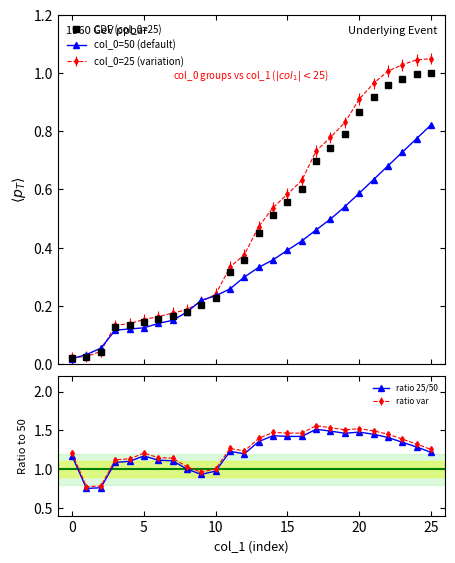

The ratio 25/50 series shows 1.0 at 10. True or false?

True